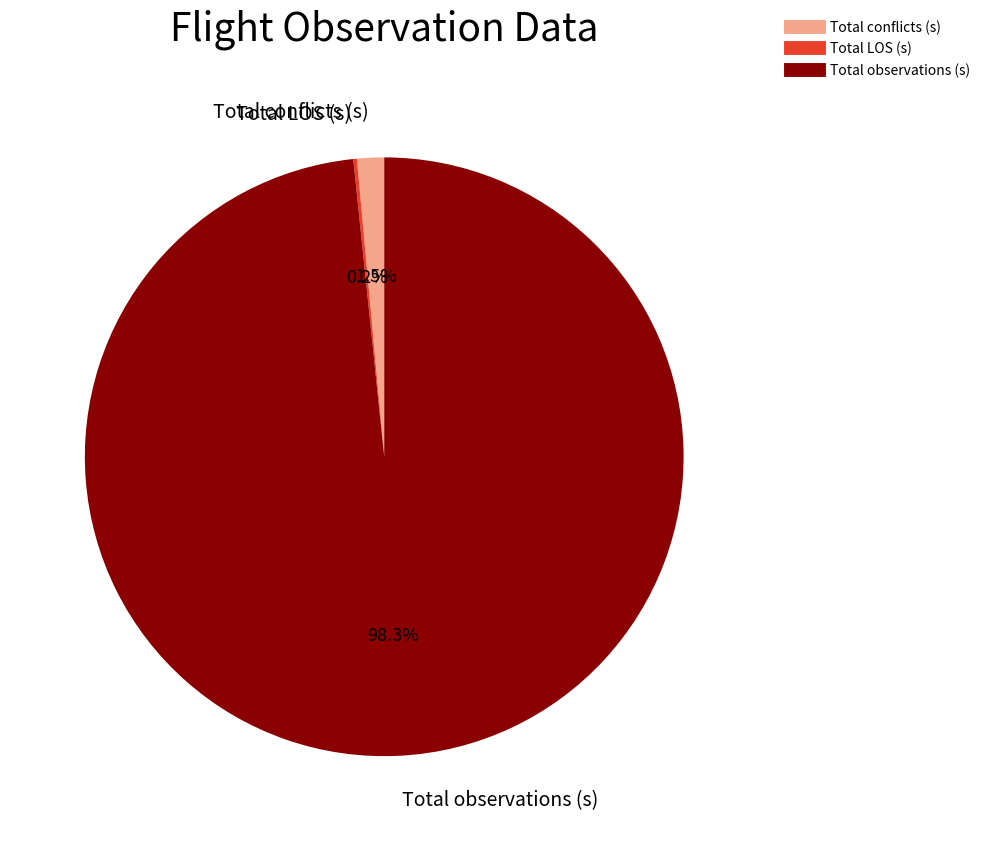

What is the total percentage of Total conflicts (s) and Total observations (s)?

99.8%